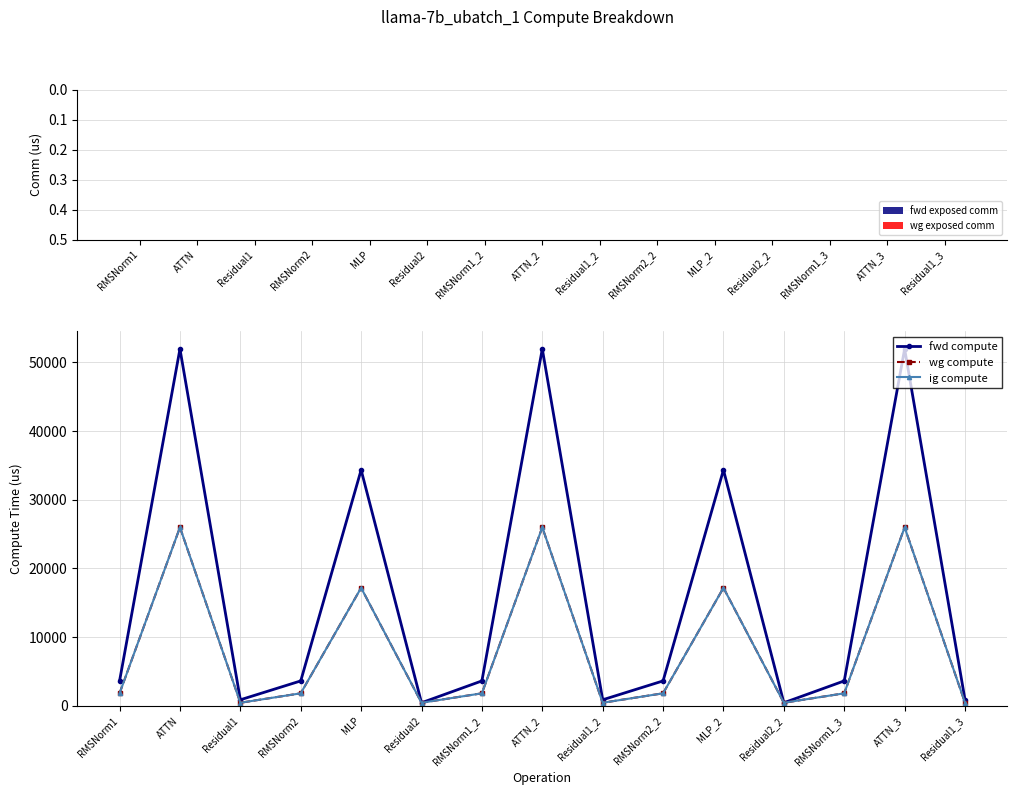

Reading left to right, list all the values displayed in this chart.

fwd exposed comm: RMSNorm1=0.0	ATTN=0.0	Residual1=0.0	RMSNorm2=0.0	MLP=0.0	Residual2=0.0	RMSNorm1_2=0.0	ATTN_2=0.0	Residual1_2=0.0	RMSNorm2_2=0.0	MLP_2=0.0	Residual2_2=0.0	RMSNorm1_3=0.0	ATTN_3=0.0	Residual1_3=0.0
wg exposed comm: RMSNorm1=0.0	ATTN=0.0	Residual1=0.0	RMSNorm2=0.0	MLP=0.0	Residual2=0.0	RMSNorm1_2=0.0	ATTN_2=0.0	Residual1_2=0.0	RMSNorm2_2=0.0	MLP_2=0.0	Residual2_2=0.0	RMSNorm1_3=0.0	ATTN_3=0.0	Residual1_3=0.0
fwd compute: RMSNorm1=3612.7	ATTN=51945.4	Residual1=864.3	RMSNorm2=3612.7	MLP=34327.7	Residual2=432.1	RMSNorm1_2=3612.7	ATTN_2=51945.4	Residual1_2=864.3	RMSNorm2_2=3612.7	MLP_2=34327.7	Residual2_2=432.1	RMSNorm1_3=3612.7	ATTN_3=51945.4	Residual1_3=864.3
wg compute: RMSNorm1=1806.3	ATTN=25972.7	Residual1=432.1	RMSNorm2=1806.3	MLP=17163.9	Residual2=432.1	RMSNorm1_2=1806.3	ATTN_2=25972.7	Residual1_2=432.1	RMSNorm2_2=1806.3	MLP_2=17163.9	Residual2_2=432.1	RMSNorm1_3=1806.3	ATTN_3=25972.7	Residual1_3=432.1
ig compute: RMSNorm1=1806.3	ATTN=25972.7	Residual1=432.1	RMSNorm2=1806.3	MLP=17163.9	Residual2=432.1	RMSNorm1_2=1806.3	ATTN_2=25972.7	Residual1_2=432.1	RMSNorm2_2=1806.3	MLP_2=17163.9	Residual2_2=432.1	RMSNorm1_3=1806.3	ATTN_3=25972.7	Residual1_3=432.1